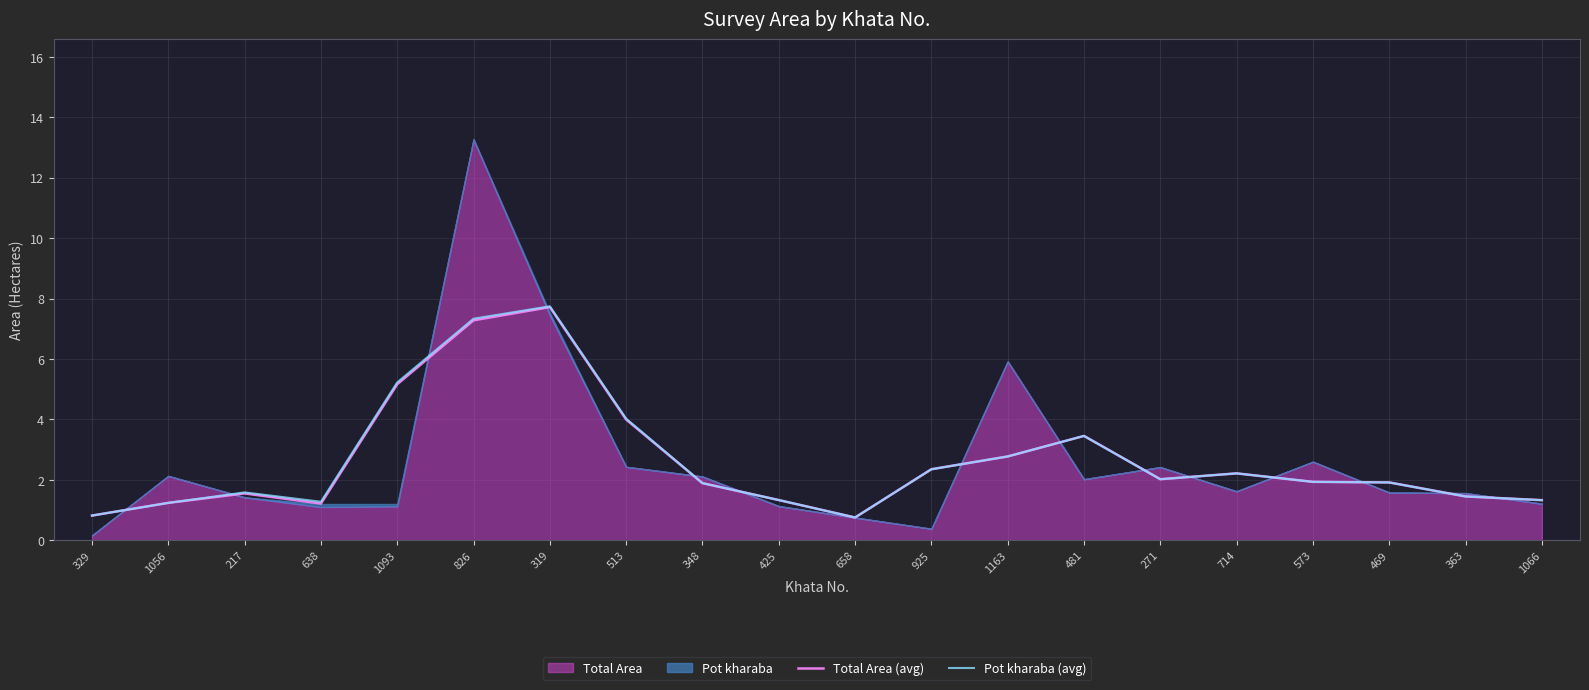

True or false: Pot kharaba (avg) and Total Area (avg) cross at least once.

False